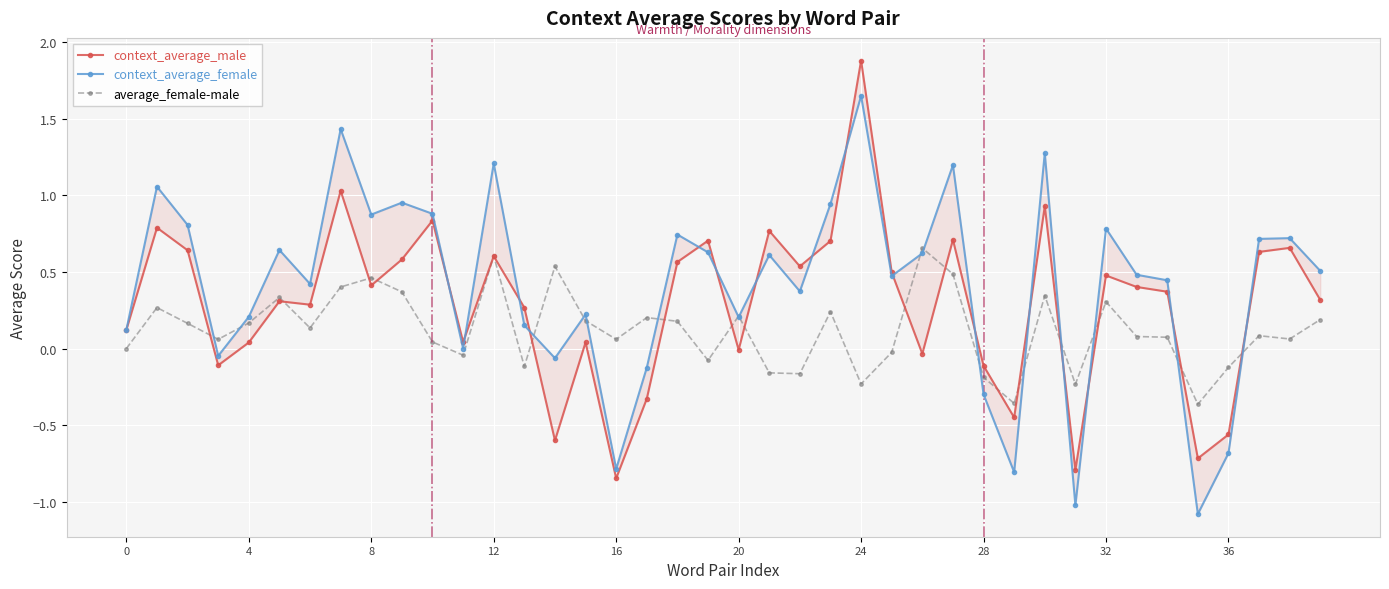

True or false: context_average_female and context_average_male intersect in this chart.

True